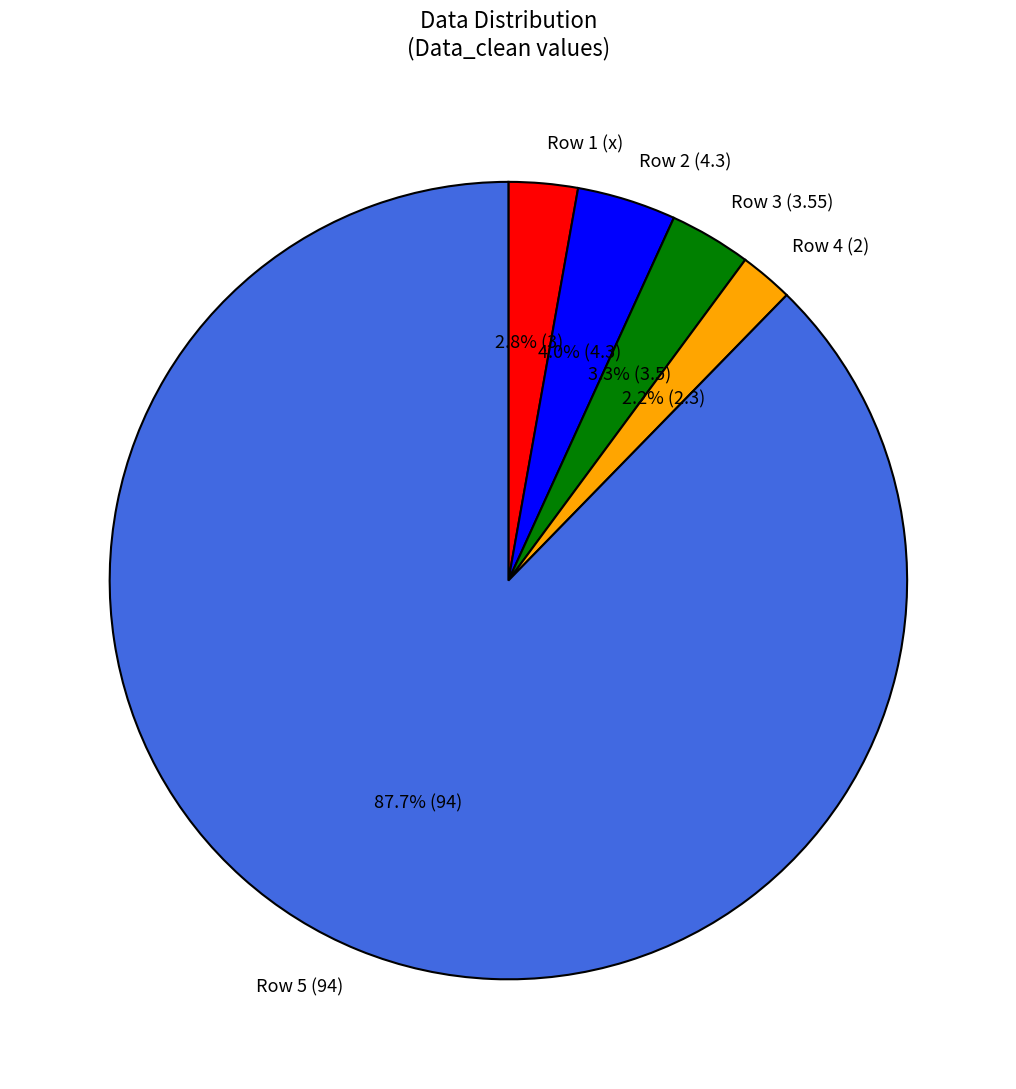

What is the largest slice in the pie chart?

Row 5 (94)